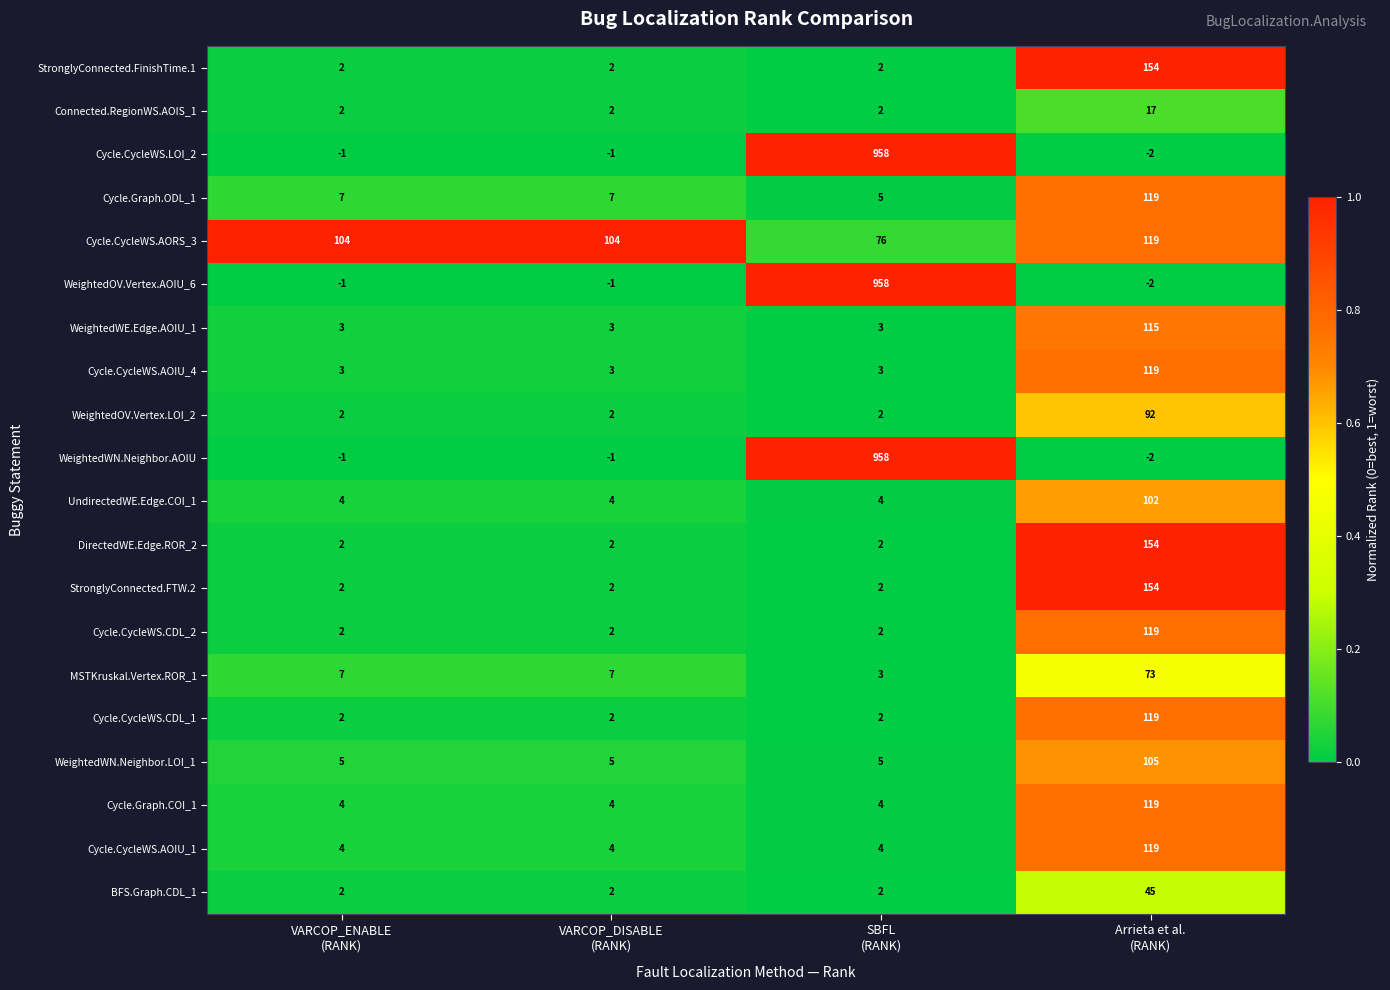

Count the WeightedWN.Neighbor.LOI_1 values in the range 5 to 105.

4